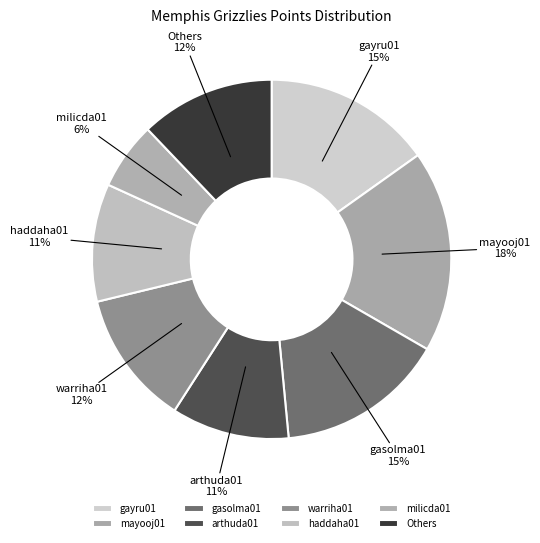

Count the number of slices in the pie.

8